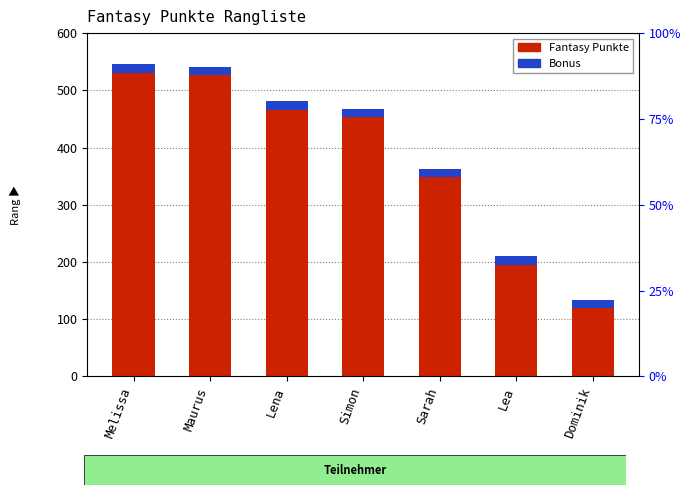

Is it true that Bonus equals 7 at Lea?

False